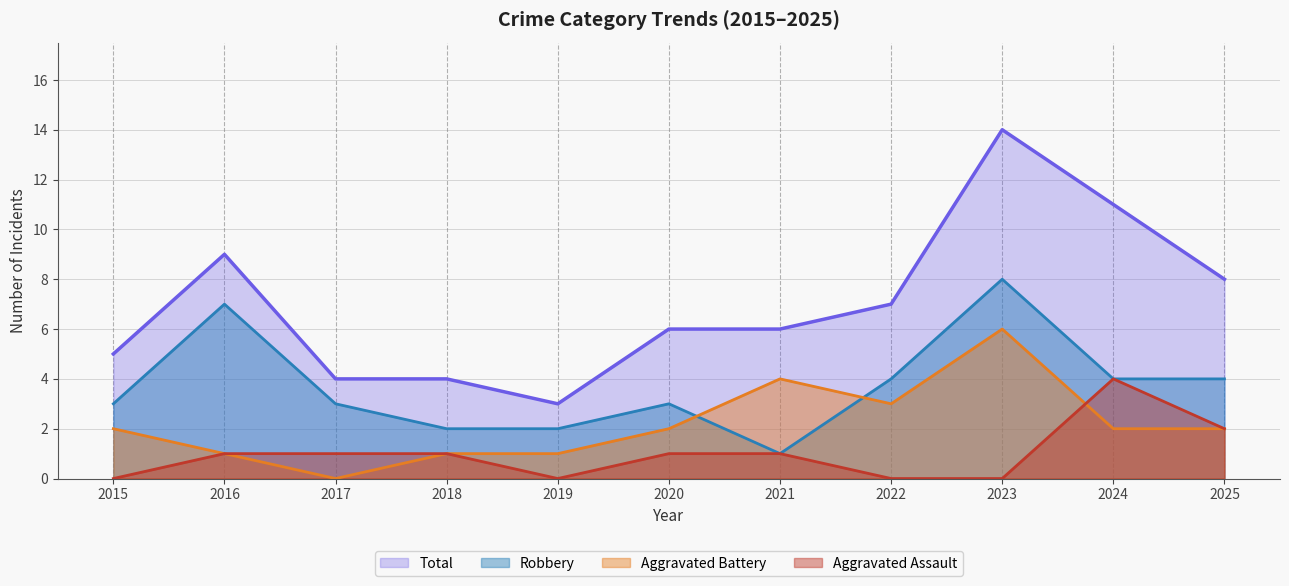

True or false: Total and Robbery cross at least once.

False